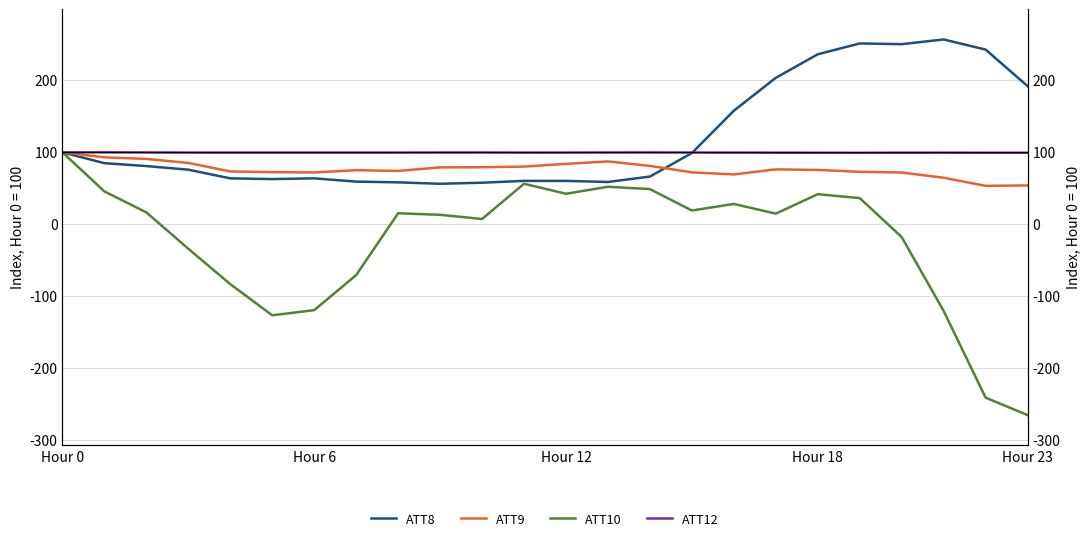

Where is the first local maximum for ATT10?

8